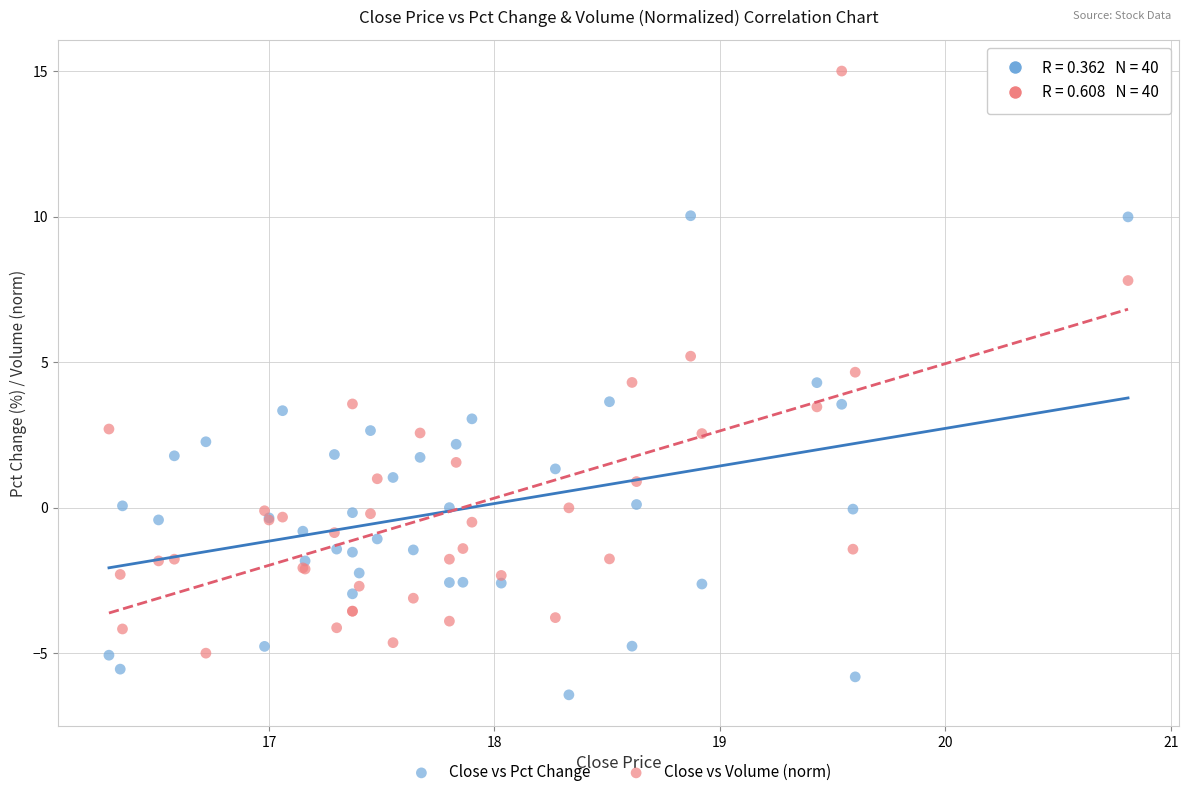

Which series reaches the maximum Y coordinate?

Close vs Volume (norm)